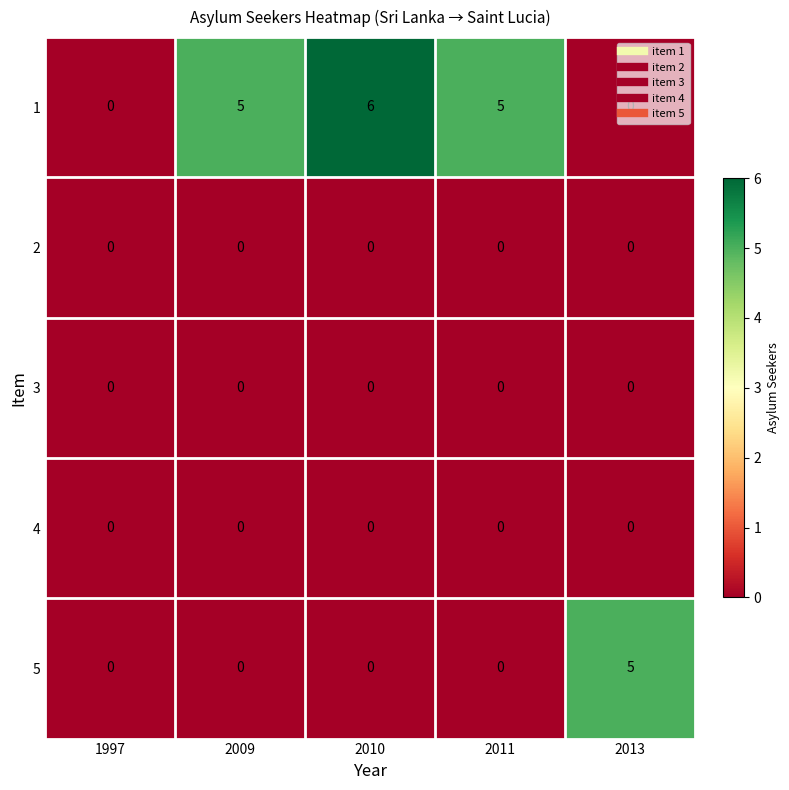

Which series has the largest total across all categories?

1